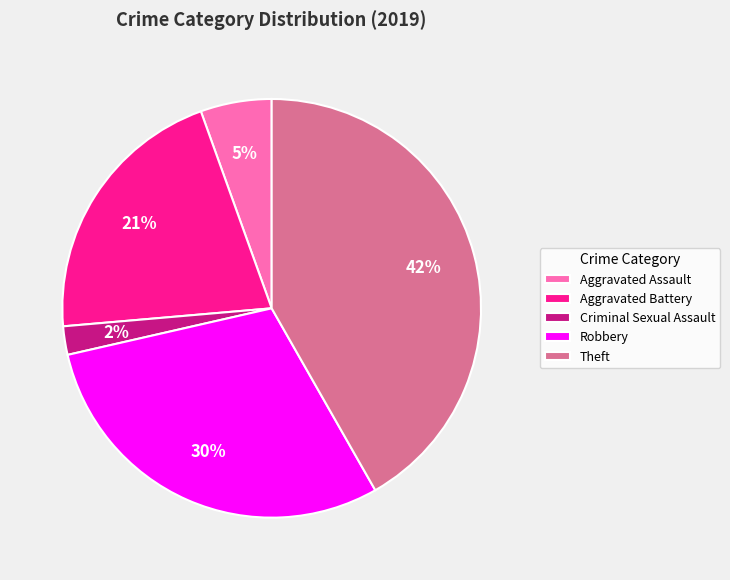

Does Aggravated Assault account for over 50% of the chart?

No